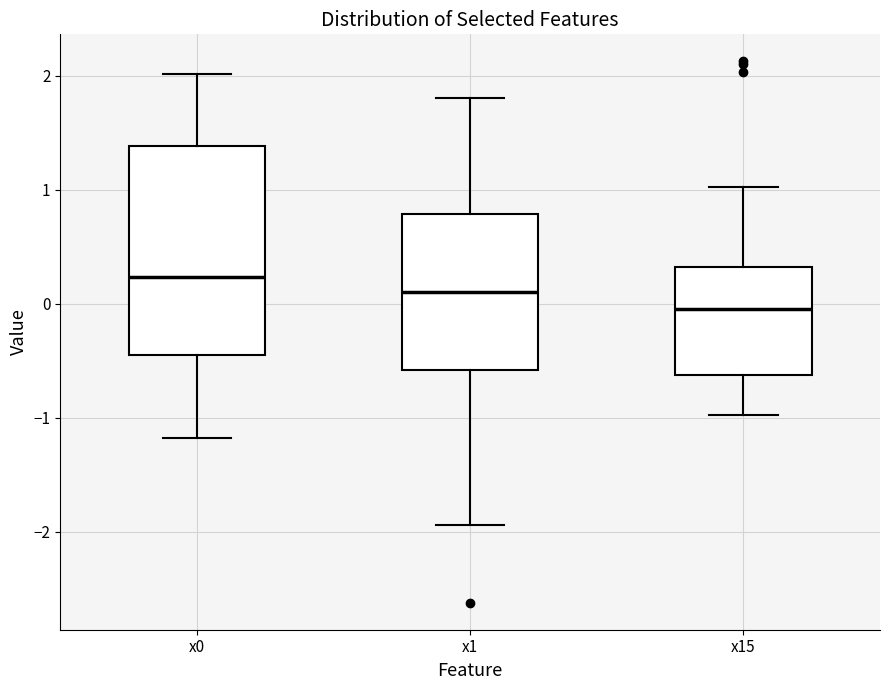

Reading left to right, read every box against the y-axis: the position of its median line, the range the box covers, and the ends of its whiskers. The values are not printed on the chart, so give them approximately, as read against the axis.

x0: median 0.2, box -0.4 to 1.4, whiskers -1.2 to 2.0
x1: median 0.1, box -0.6 to 0.8, whiskers -1.9 to 1.8
x15: median 0.0, box -0.6 to 0.3, whiskers -1.0 to 1.0